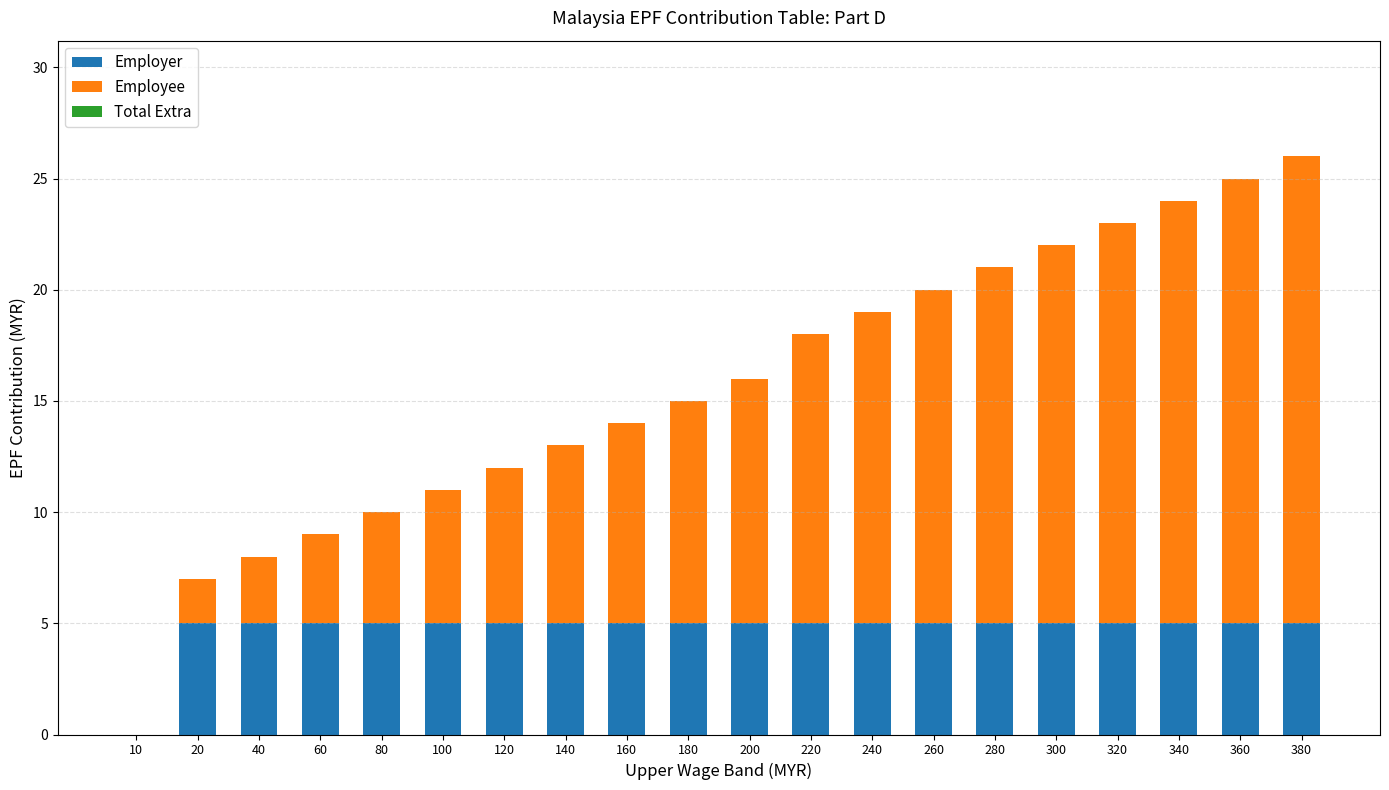

Are the bars grouped side by side (vs. stacked)?

No